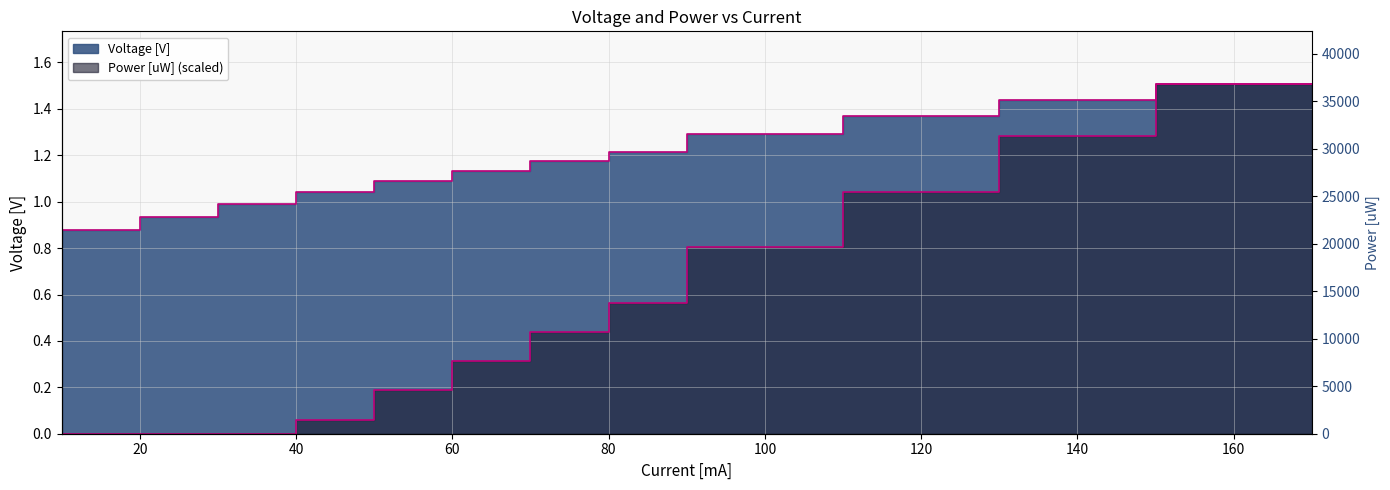

What is the value of the Power [uW] point at the 12th from the left?

1.3